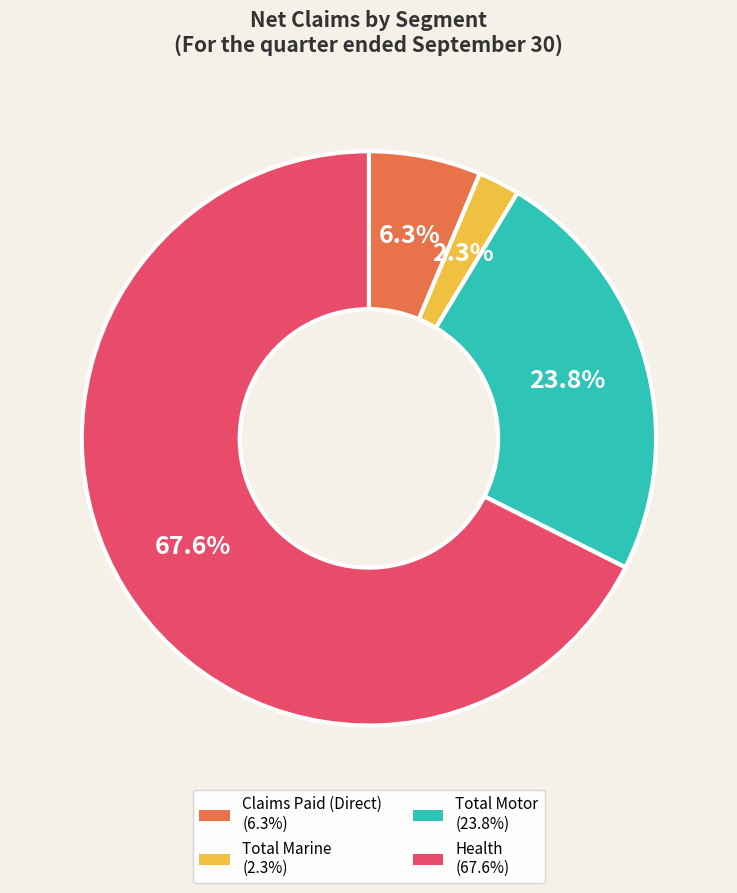

Is it true that Total Marine is 2% of the pie?

True